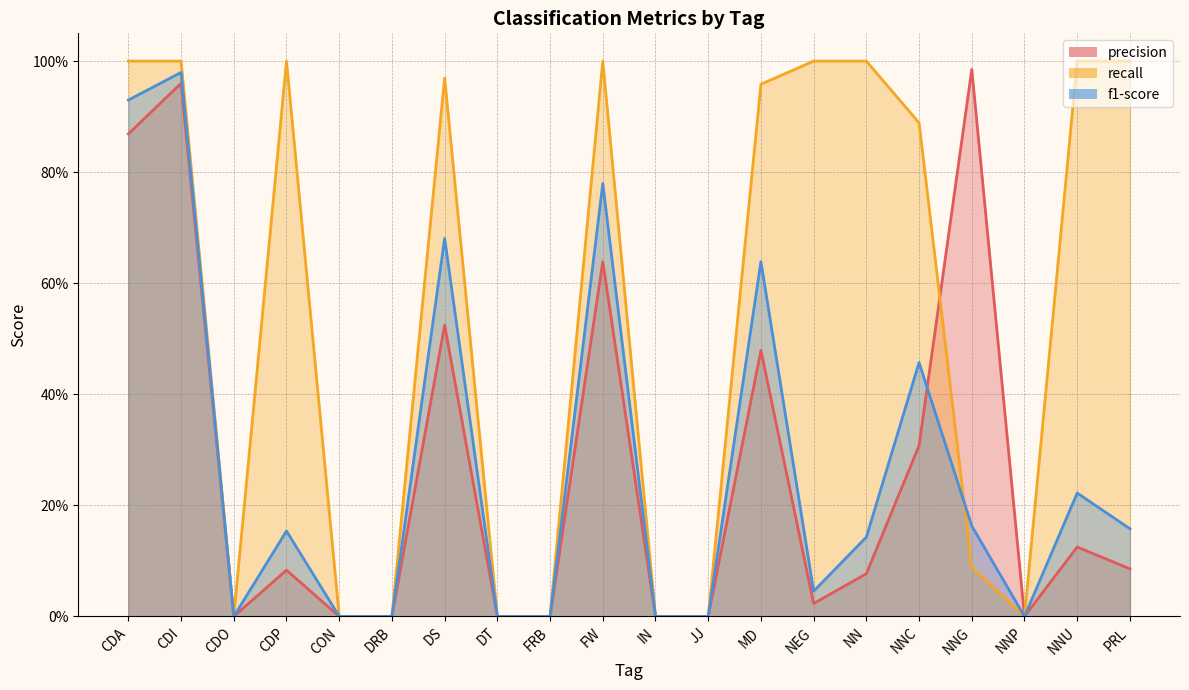

Which category has the lowest value in the recall series?

CDO